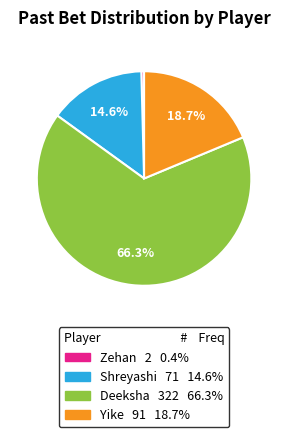

Does Deeksha account for over 50% of the chart?

Yes